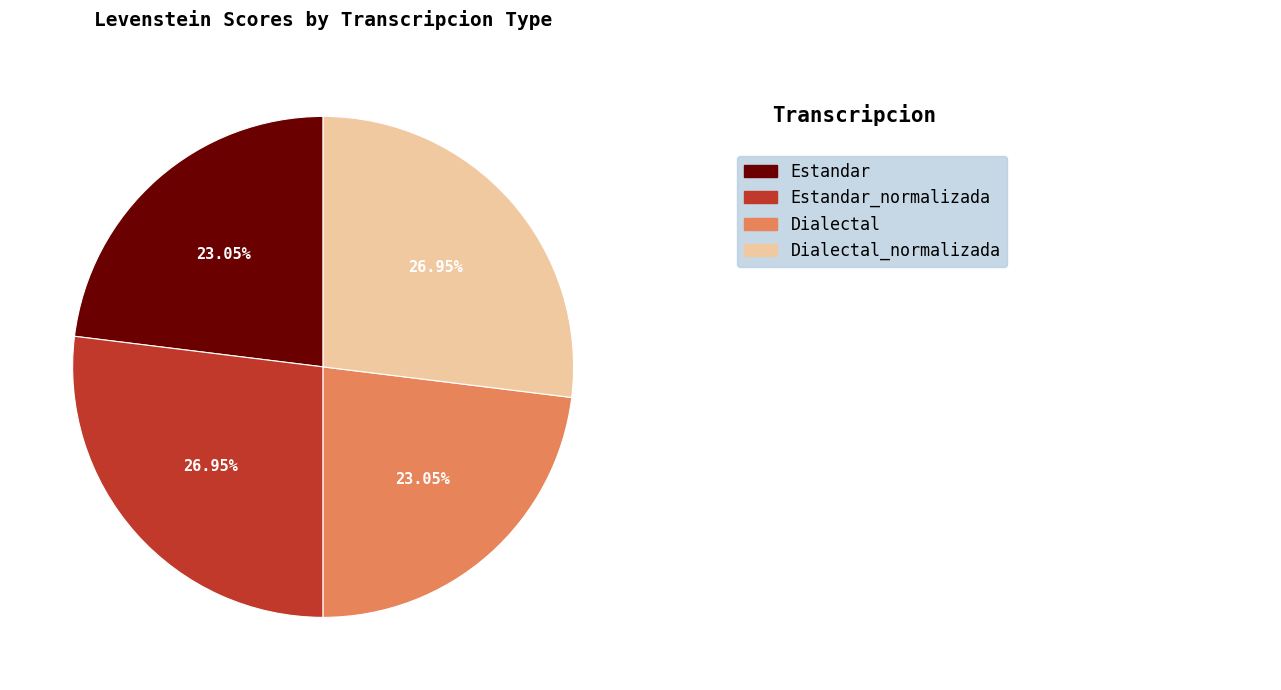

Is there any slice that represents more than half of the pie?

No